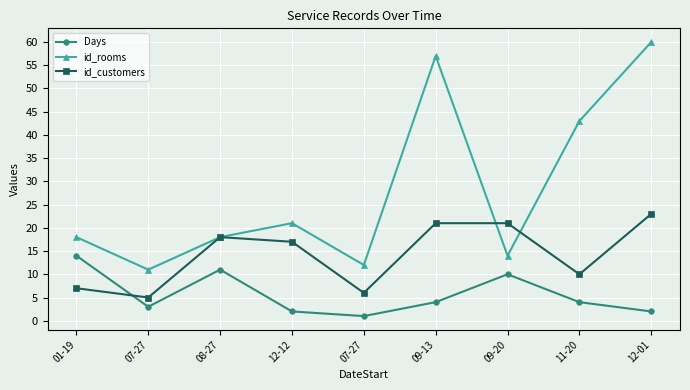

In Days, how many points are lower than both neighbors (excluding endpoints)?

2